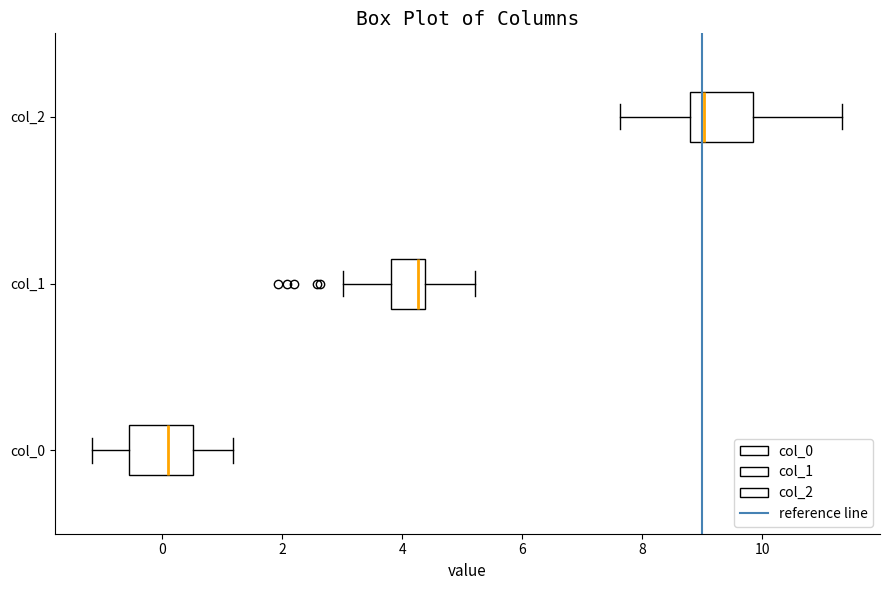

Which box's median line is the furthest to the left?

col_0